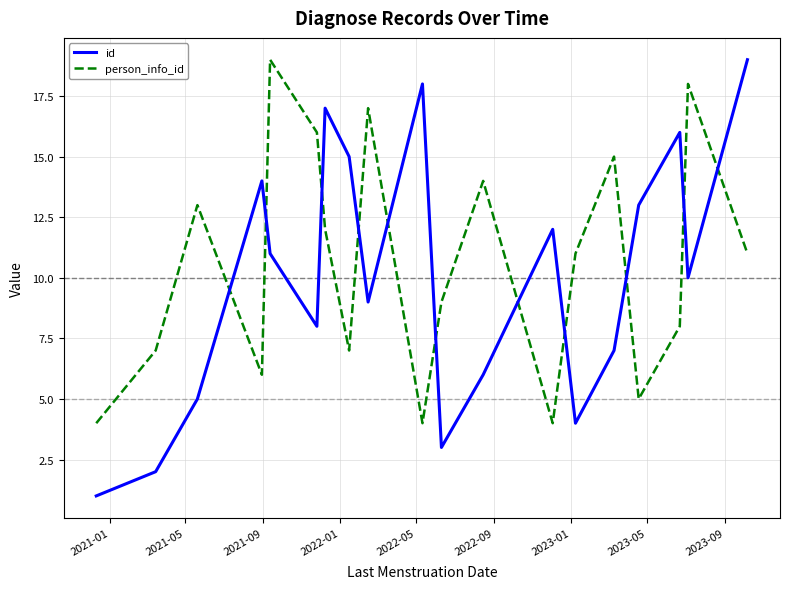

What is the greatest value displayed?

19